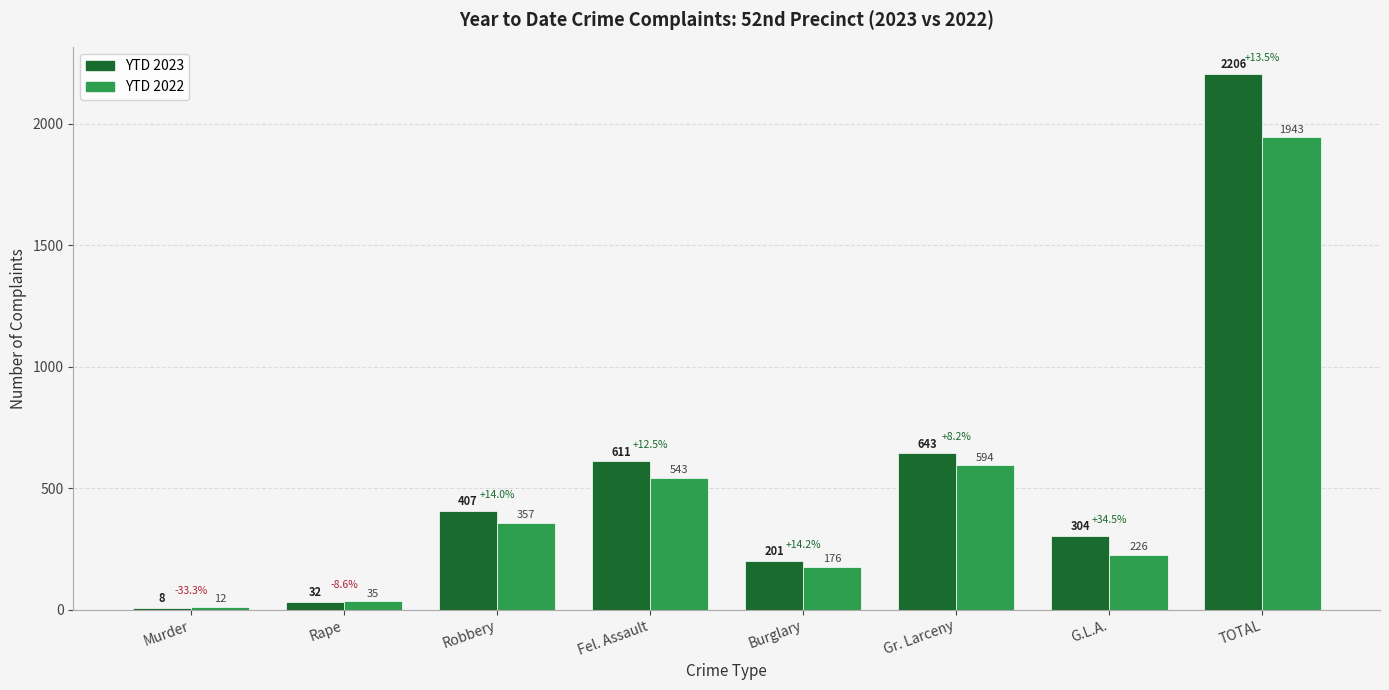

How many bars are there in total?

16